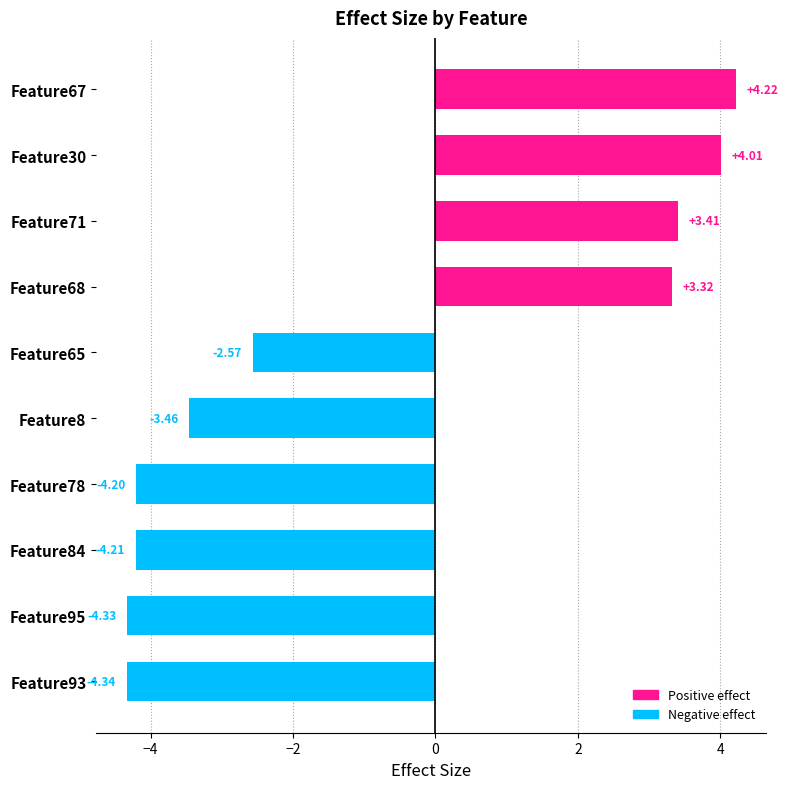

Between Feature84 and Feature95, which is larger?

Feature84